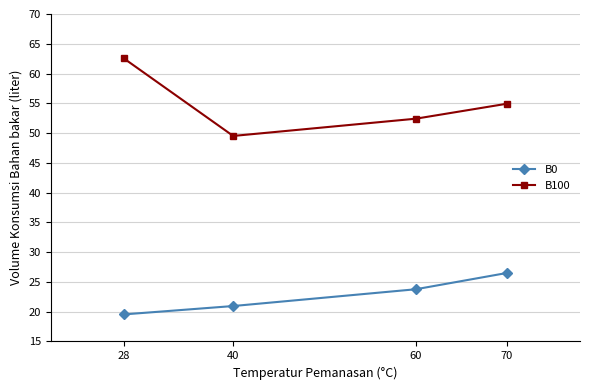

What is the value of the B100 point at the 2nd from the left?

49.5